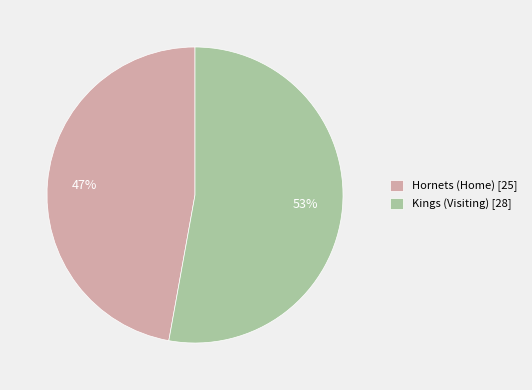

Which slice is the largest?

Kings (Visiting)